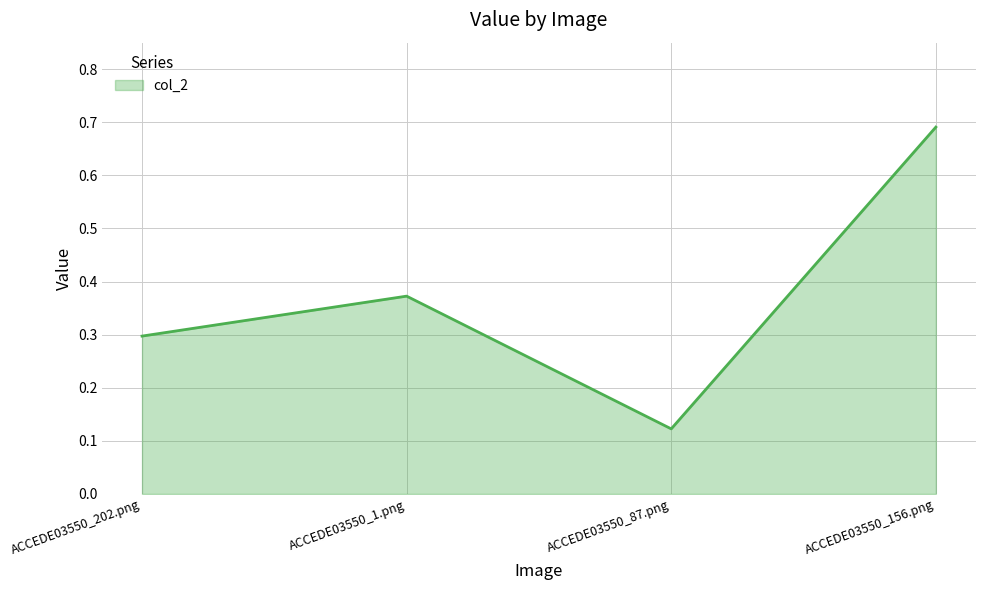

At which category does the chart reach its peak across all series?

ACCEDE03550_156.png